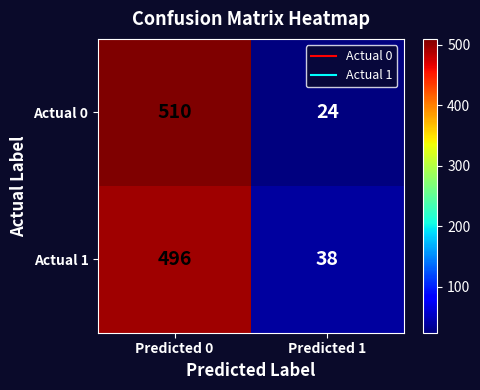

Reading left to right, extract all data points from this chart.

Actual 0: Predicted 0=510	Predicted 1=24
Actual 1: Predicted 0=496	Predicted 1=38